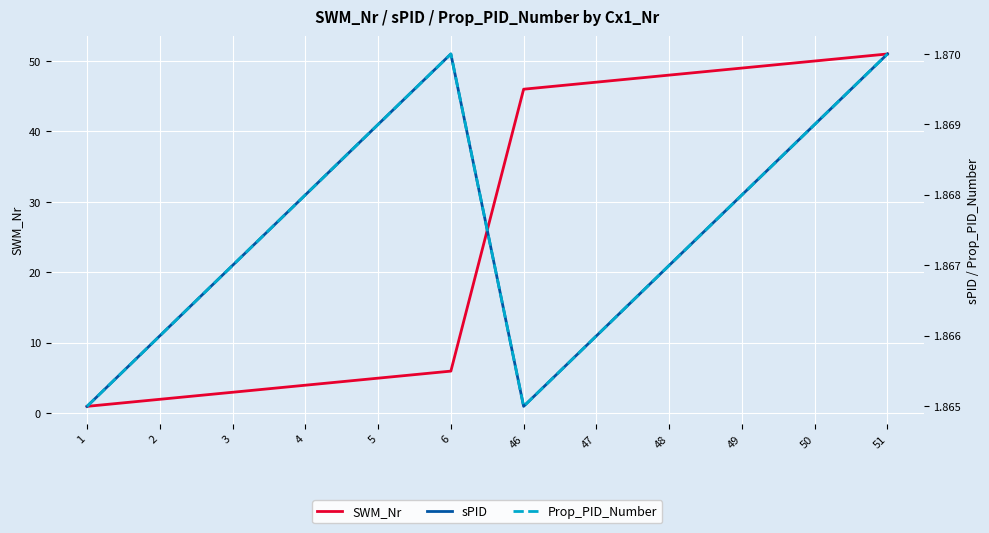

What is the value of the sPID point at the 5th from the left?

1.9